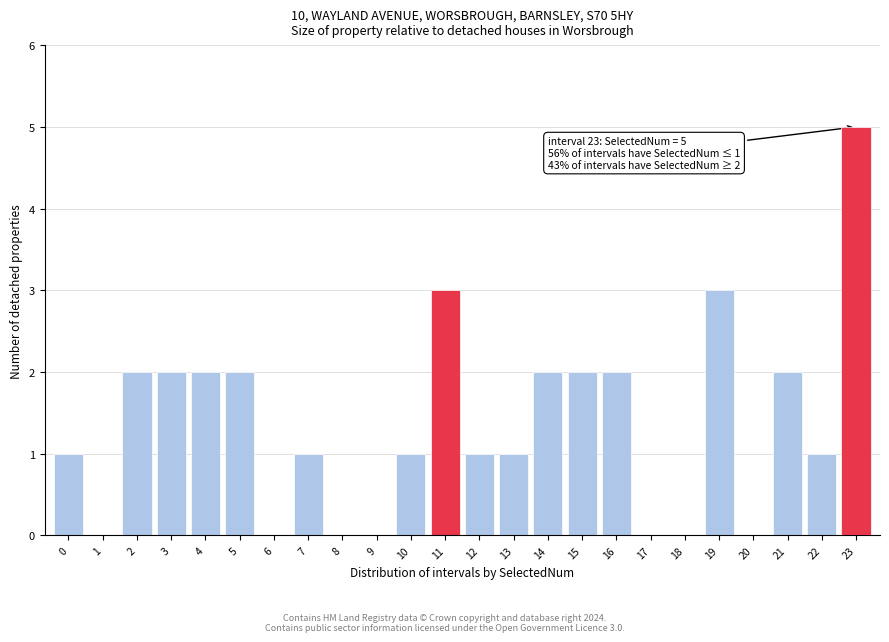

Reading right to left, transcribe all the data shown in this chart.

23=5	22=1	21=2	20=0	19=3	18=0	17=0	16=2	15=2	14=2	13=1	12=1	11=3	10=1	9=0	8=0	7=1	6=0	5=2	4=2	3=2	2=2	1=0	0=1